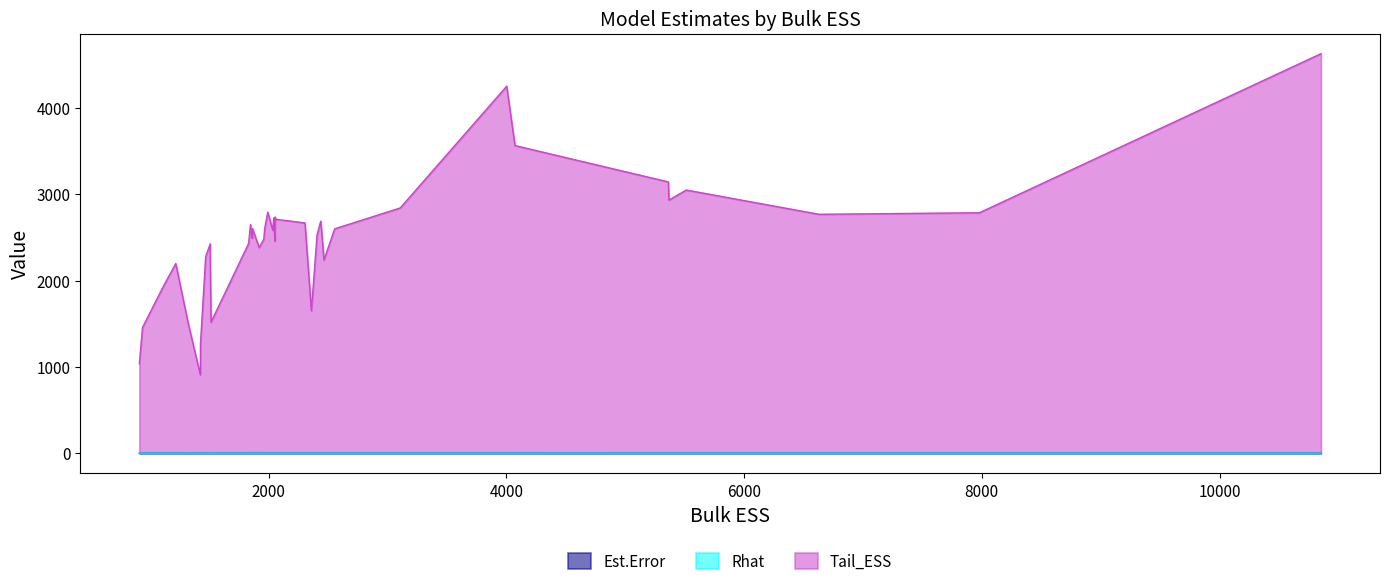

True or false: Rhat has a value of 1.0 at 7.

True